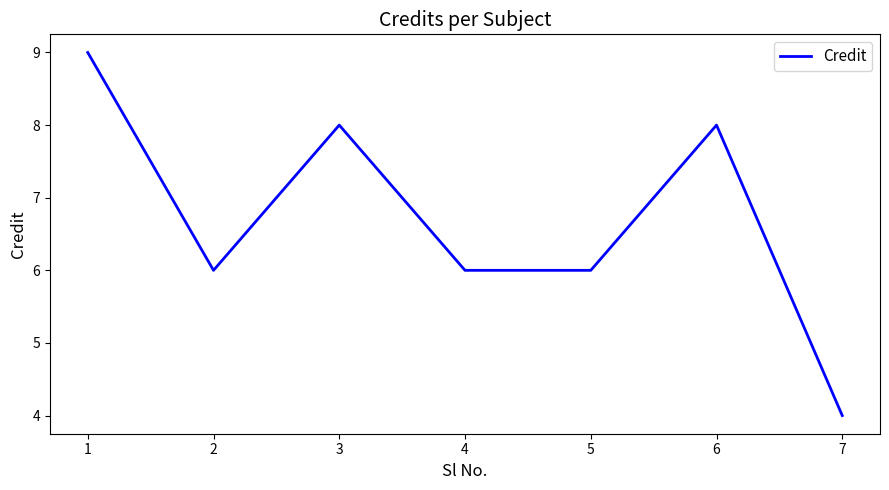

At which category does the chart reach its peak across all series?

1